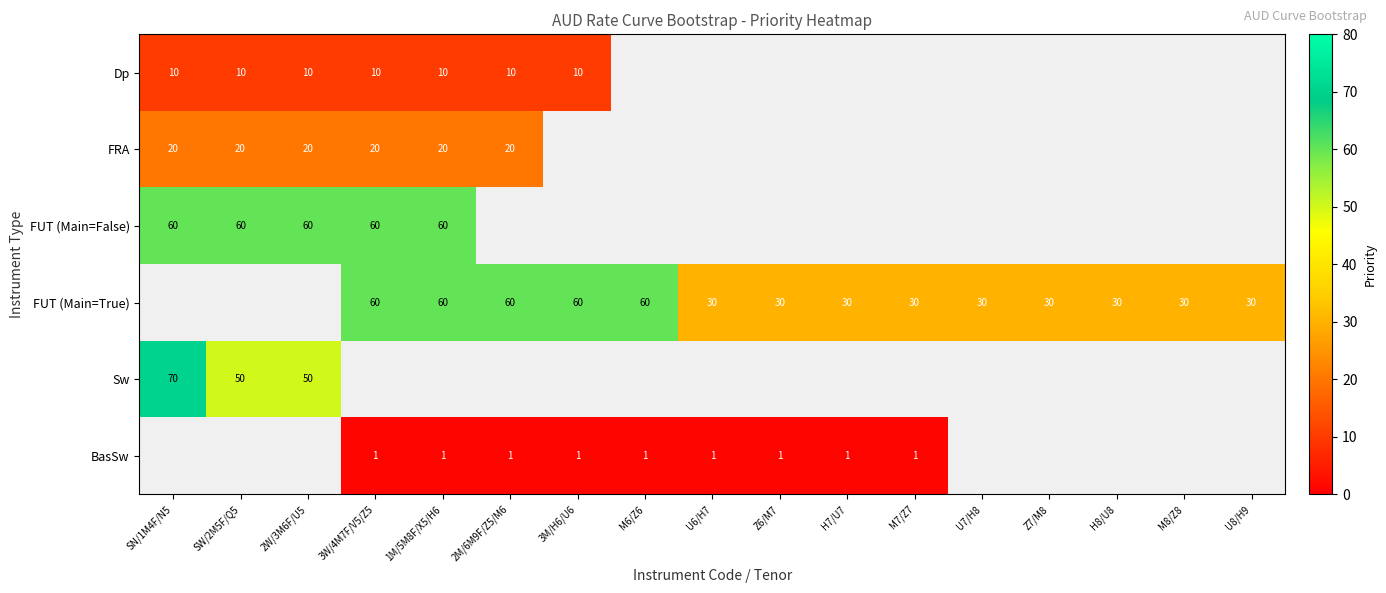

The FRA series shows 20 at 2W/3M6F/U5. True or false?

True